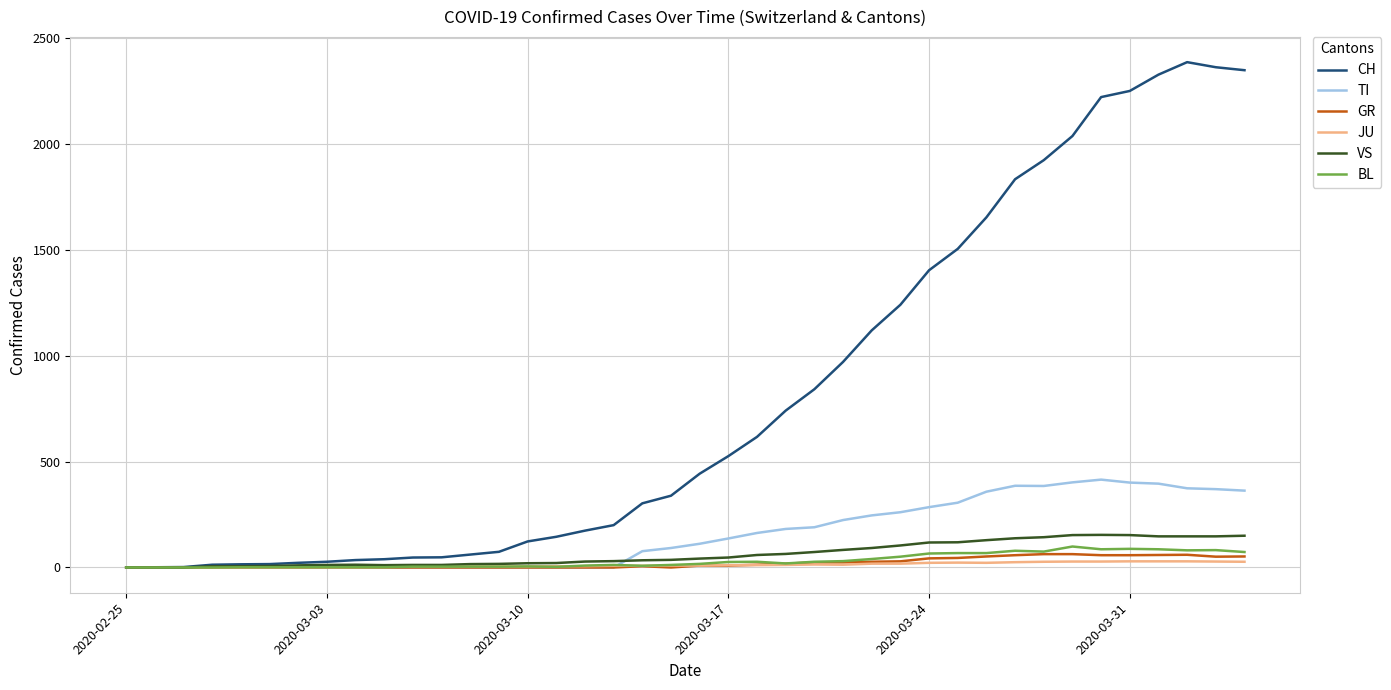

What is the greatest value displayed?

2387